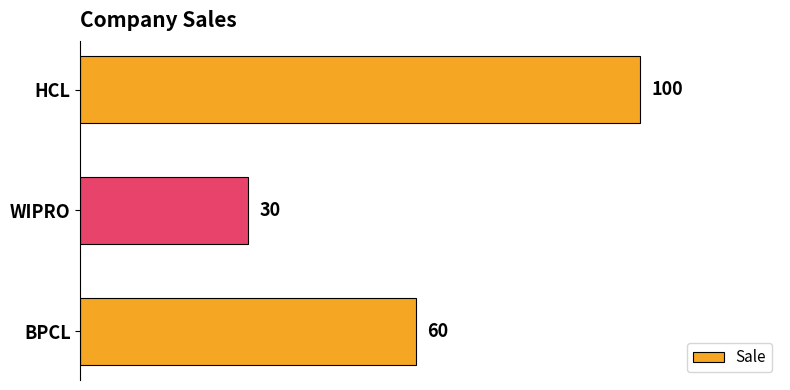

At which label is the value closest to 65?

BPCL